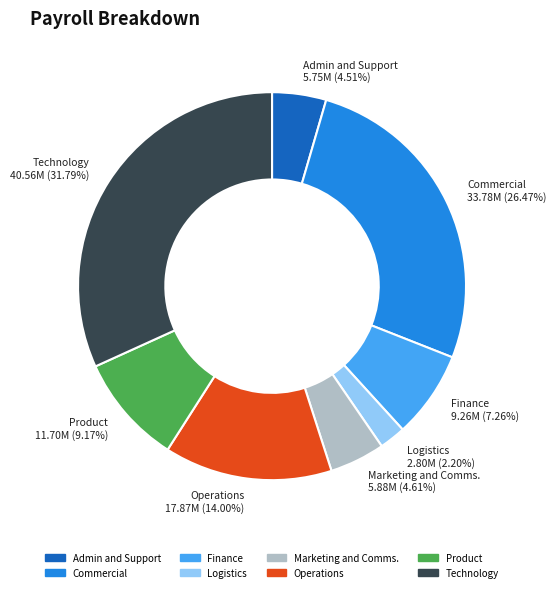

To the nearest percent, what is the difference between the largest and smallest slice percentages?

30%